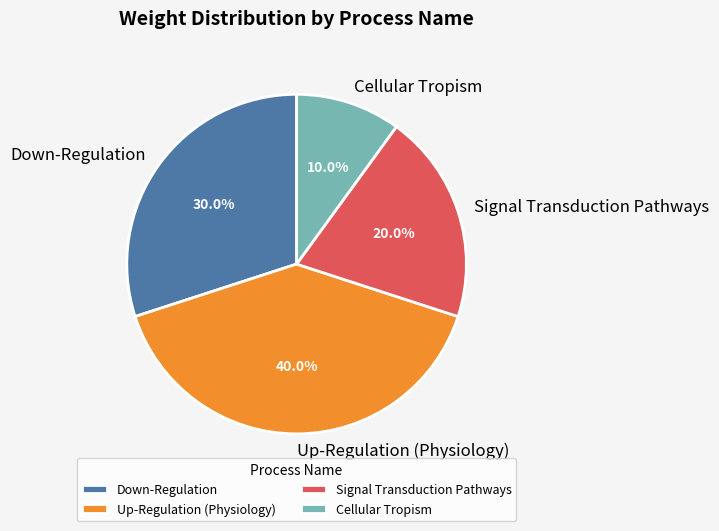

True or false: Up-Regulation (Physiology) accounts for 40% of the total.

True